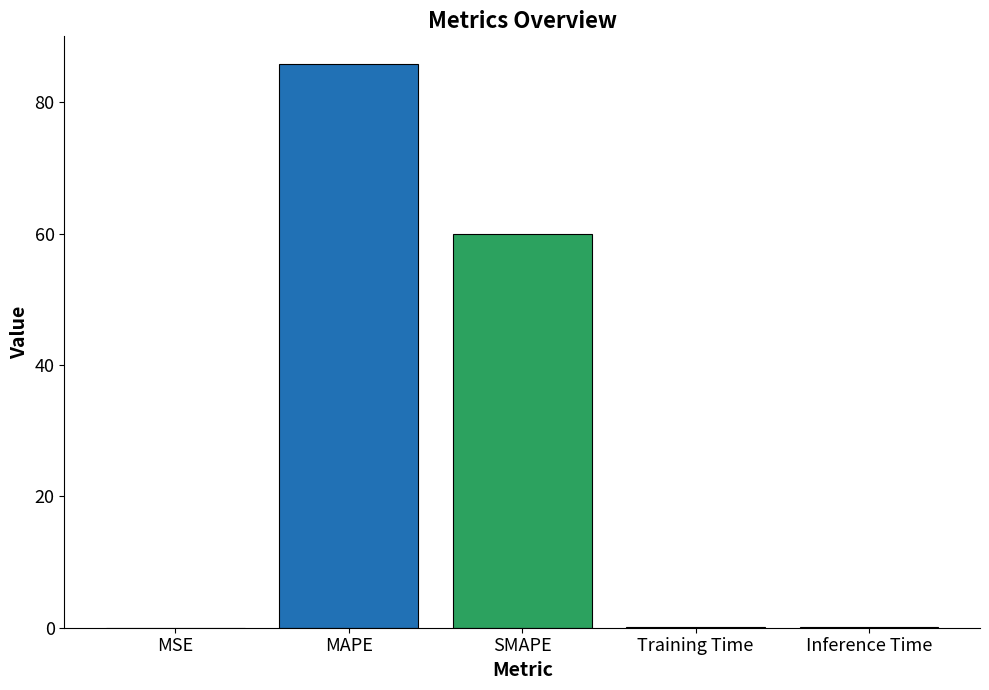

What value does the data have at MAPE?

85.8